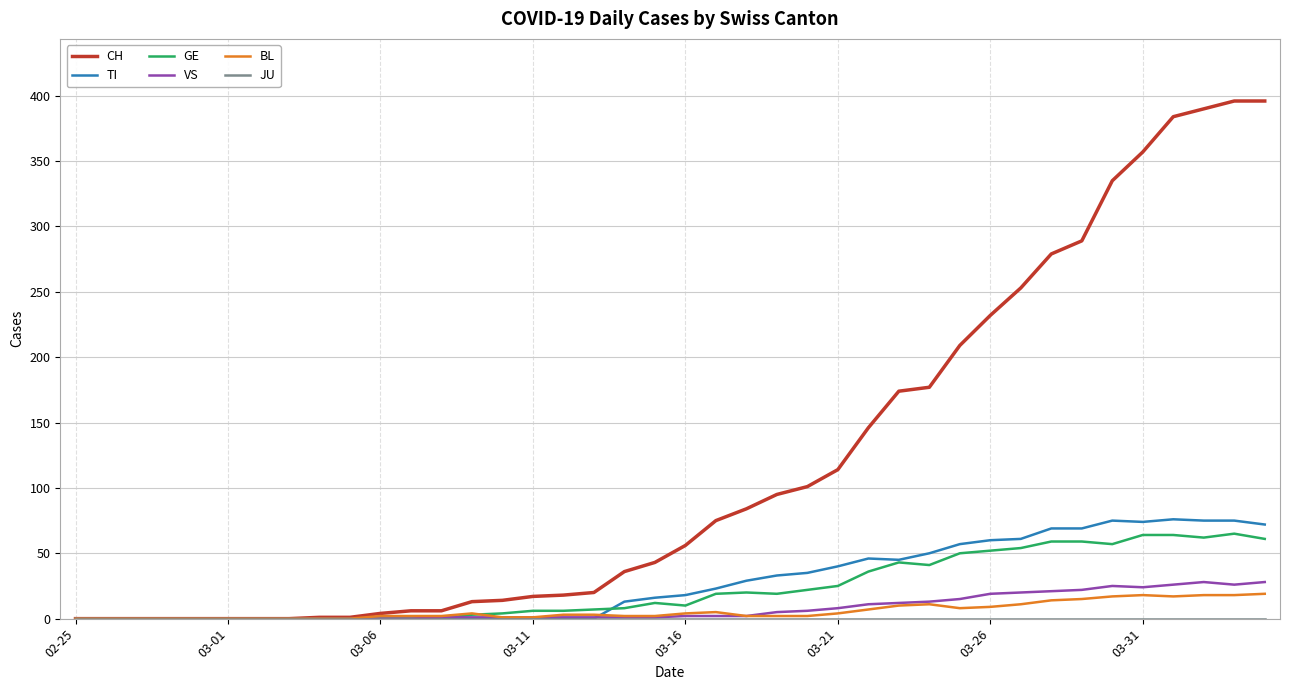

Which series has the largest total across all categories?

CH